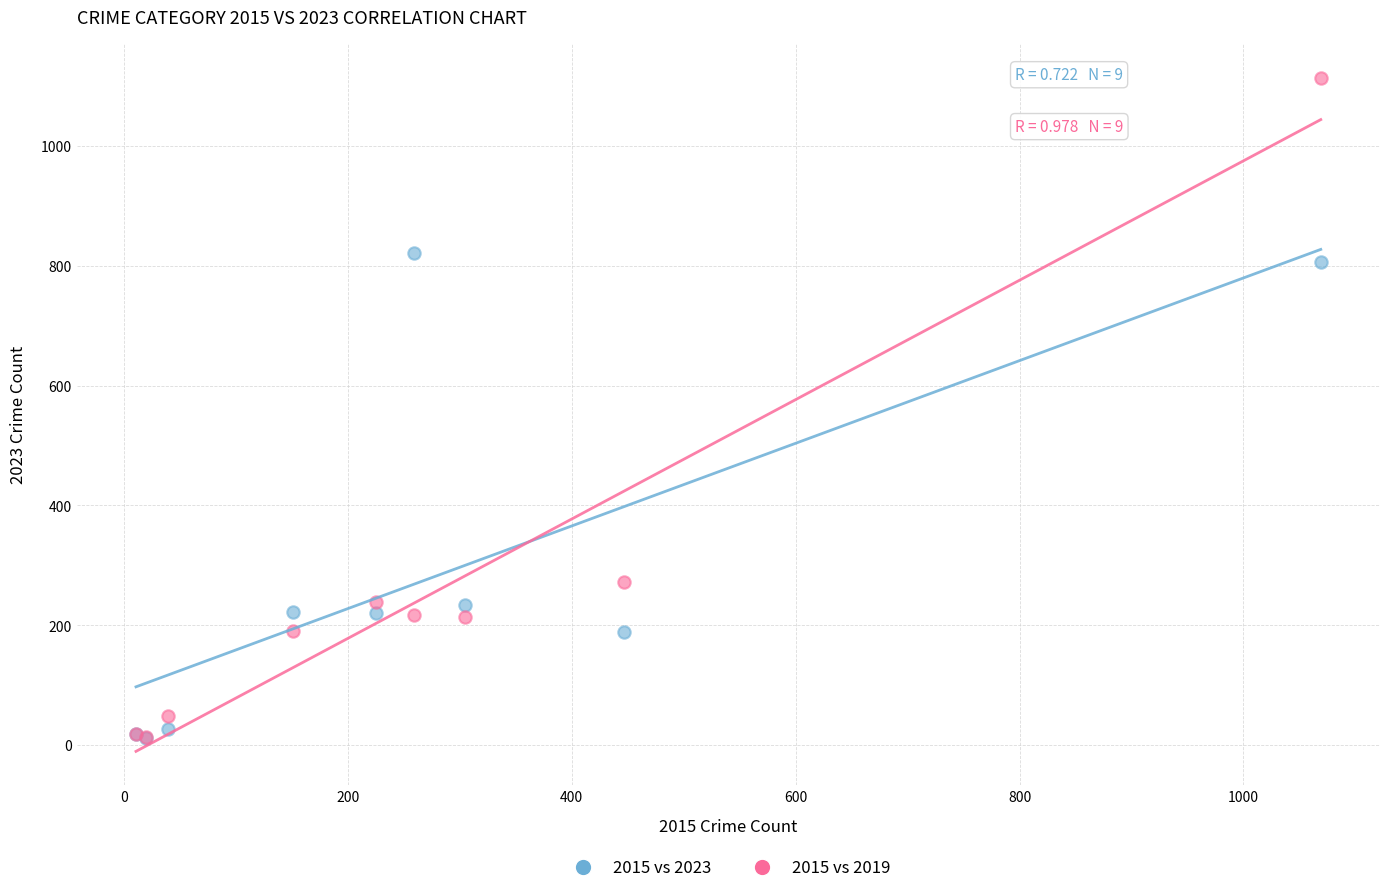

Which series reaches the maximum Y coordinate?

2015 vs 2019